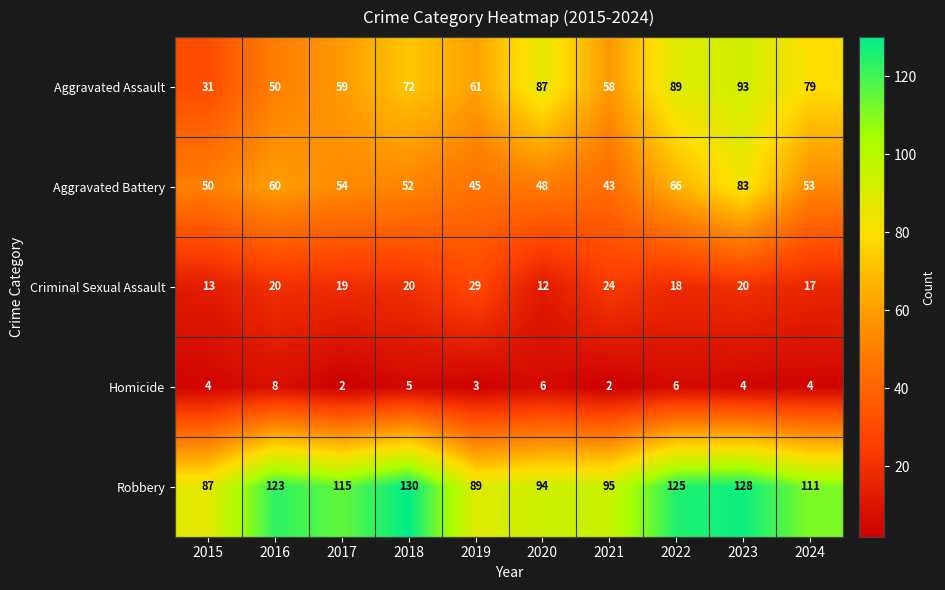

What is the sum of the Homicide values at 2022 and 2016?

14